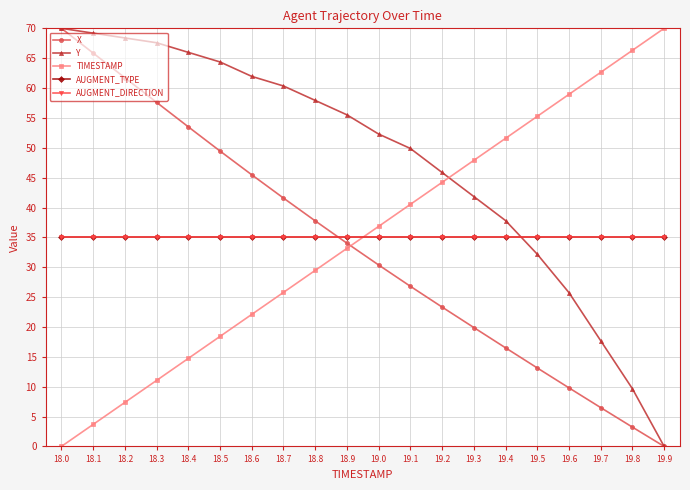

True or false: AUGMENT_TYPE has a value of 15.1 at 18.5.

False